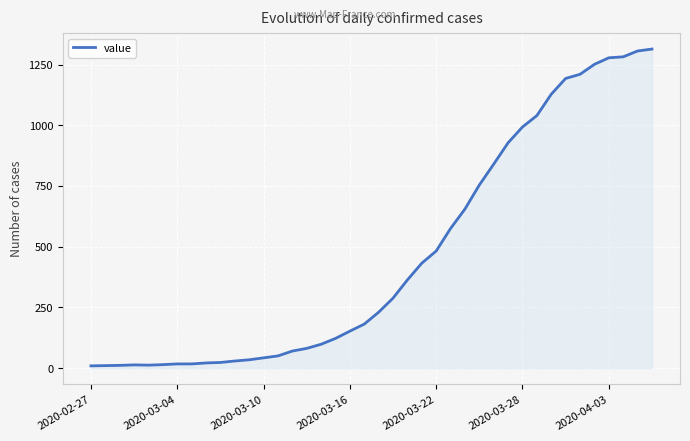

What is the difference between the maximum and minimum values?

1305